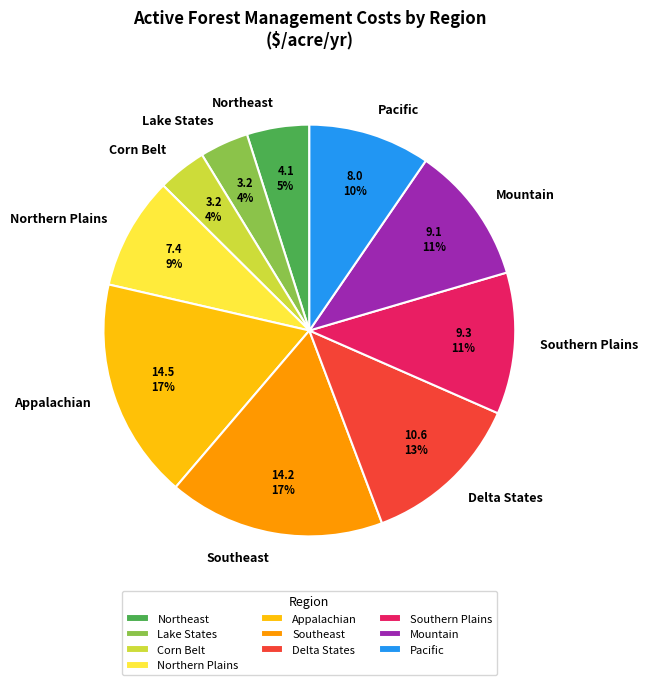

Is Lake States the majority of the pie?

No